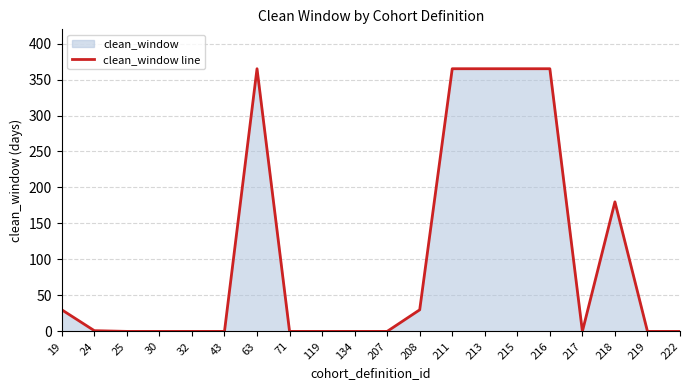

Rank the categories by value from lowest to highest.

25, 30, 32, 43, 71, 119, 134, 207, 217, 219, 222, 24, 19, 208, 218, 63, 211, 213, 215, 216